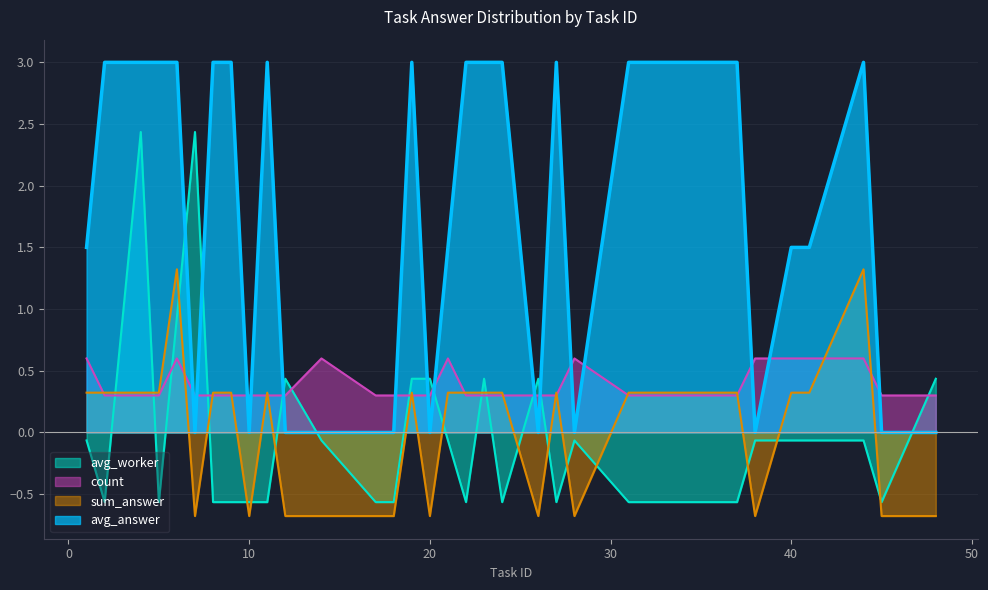

List the series in order of their peak value, lowest first.

count, sum_answer, avg_worker, avg_answer